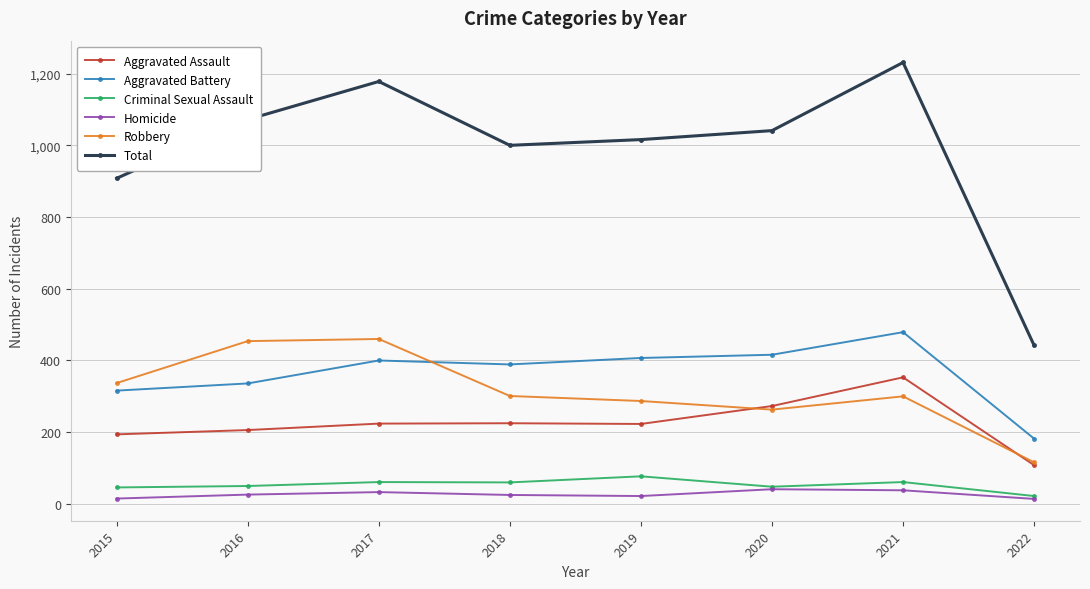

How many series are shown in this chart?

6